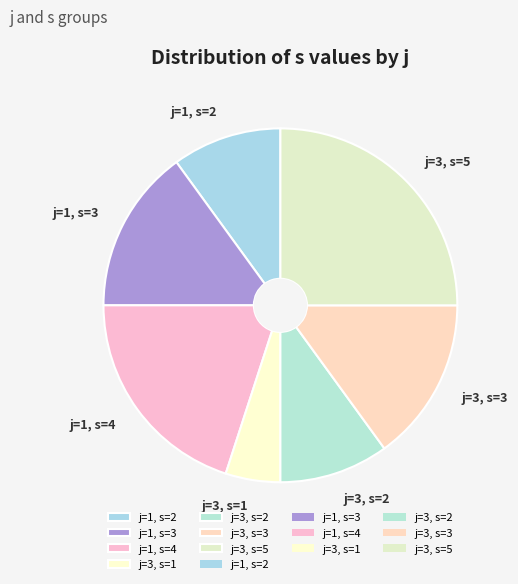

Which slice is the smallest?

j=3, s=1